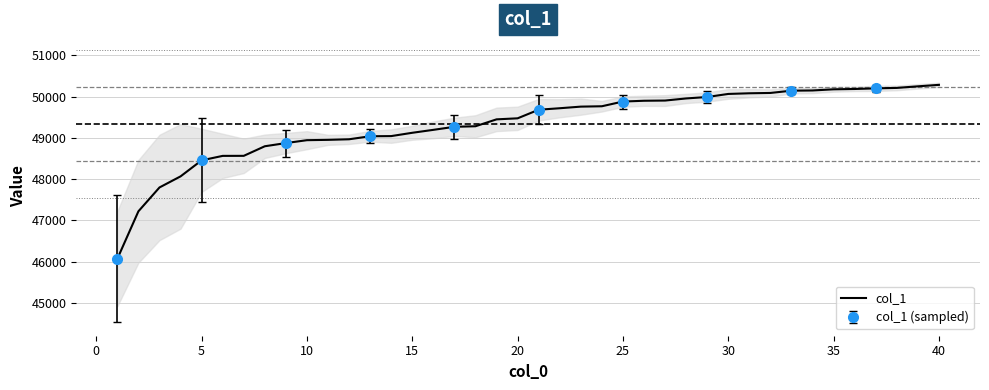

What is the sum of the values at 39 and 15?

99475